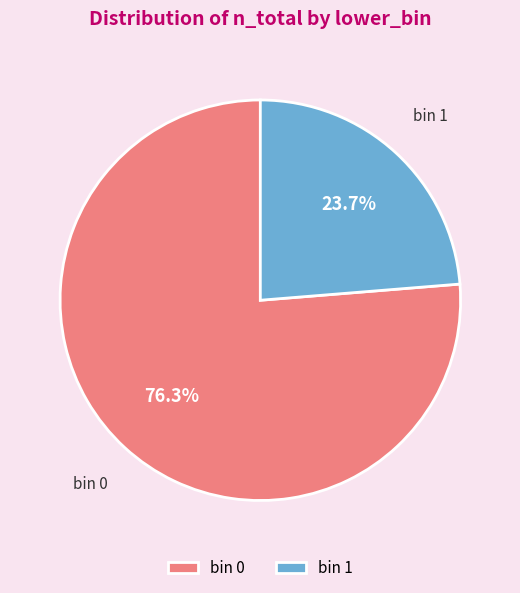

To the nearest percent, what is the difference between the largest and smallest slice percentages?

53%